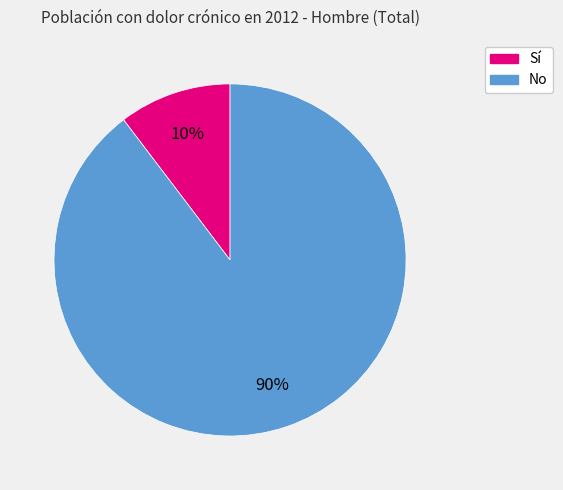

Which has a higher value, No or Sí?

No